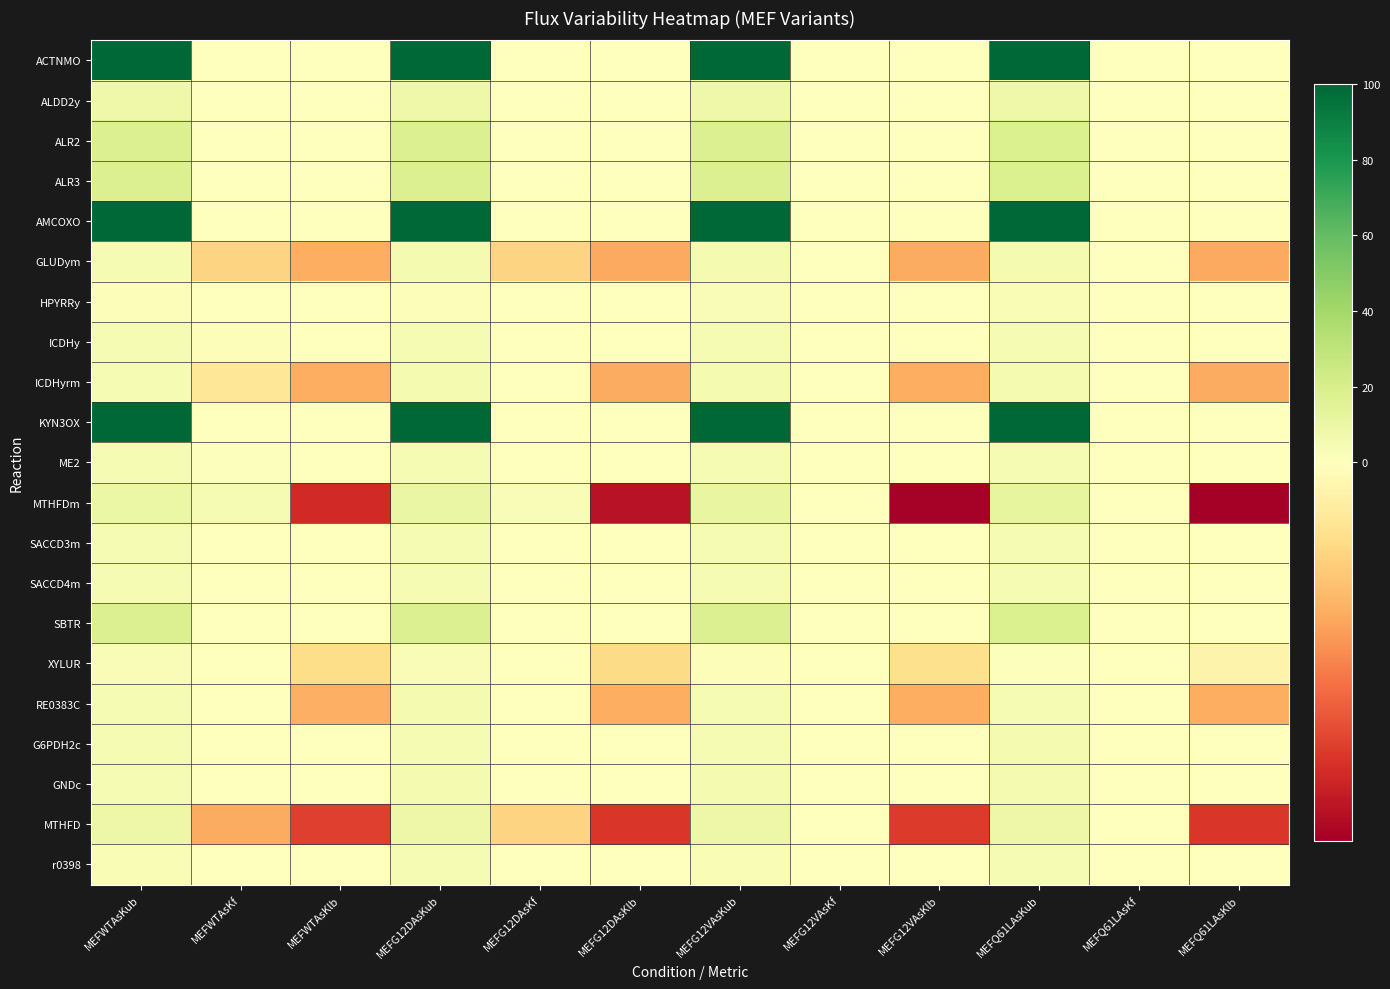

Between MEFWTAsKub and MEFG12VAsKlb, which is larger?

MEFWTAsKub